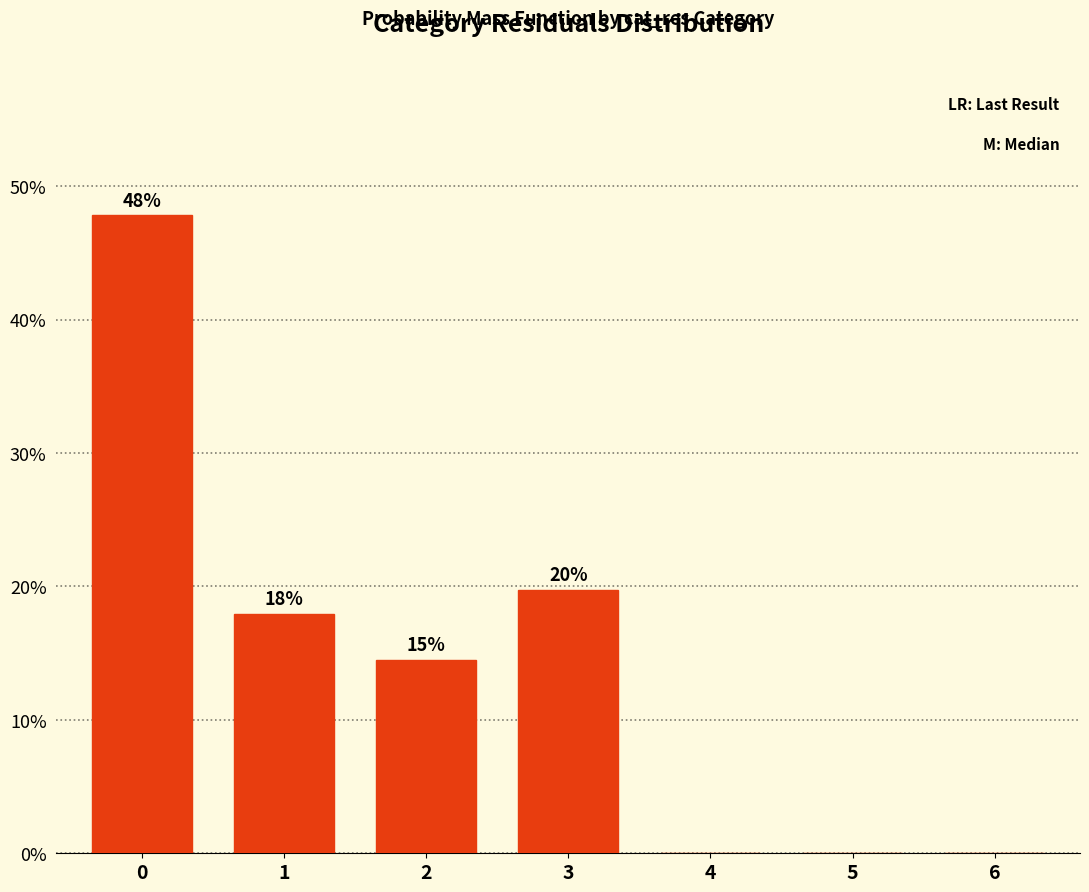

What is the maximum value shown in the chart?

47.8